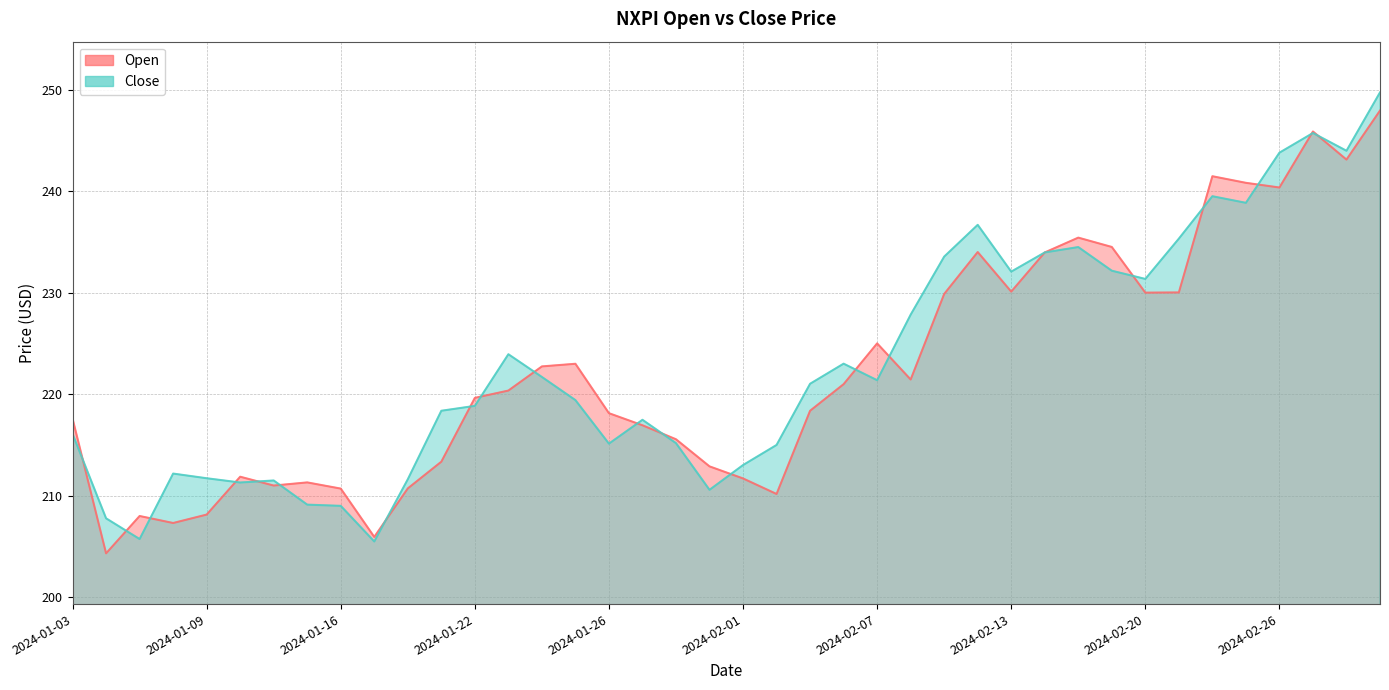

Which series changed the most between 2024-01-04 and 2024-01-22?

Open